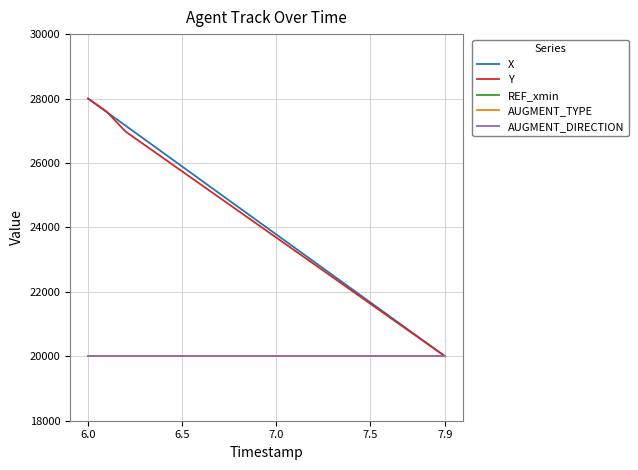

True or false: Y and AUGMENT_DIRECTION intersect in this chart.

False